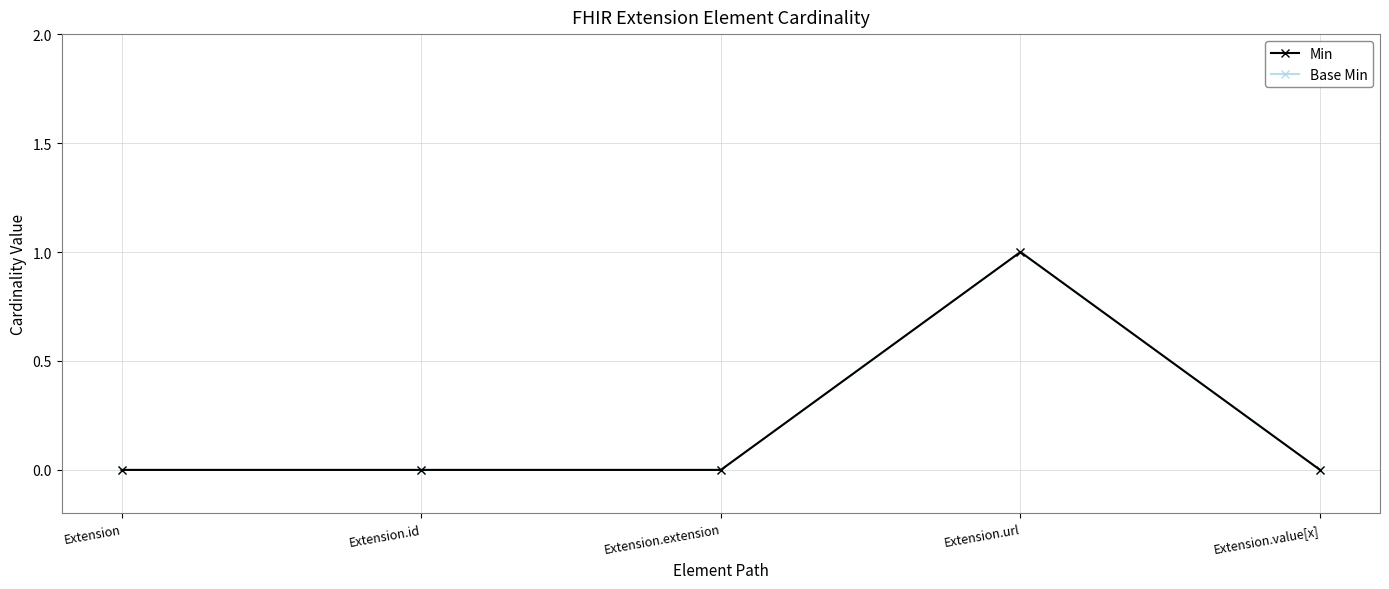

Is this an area chart (filled region under the line)?

No